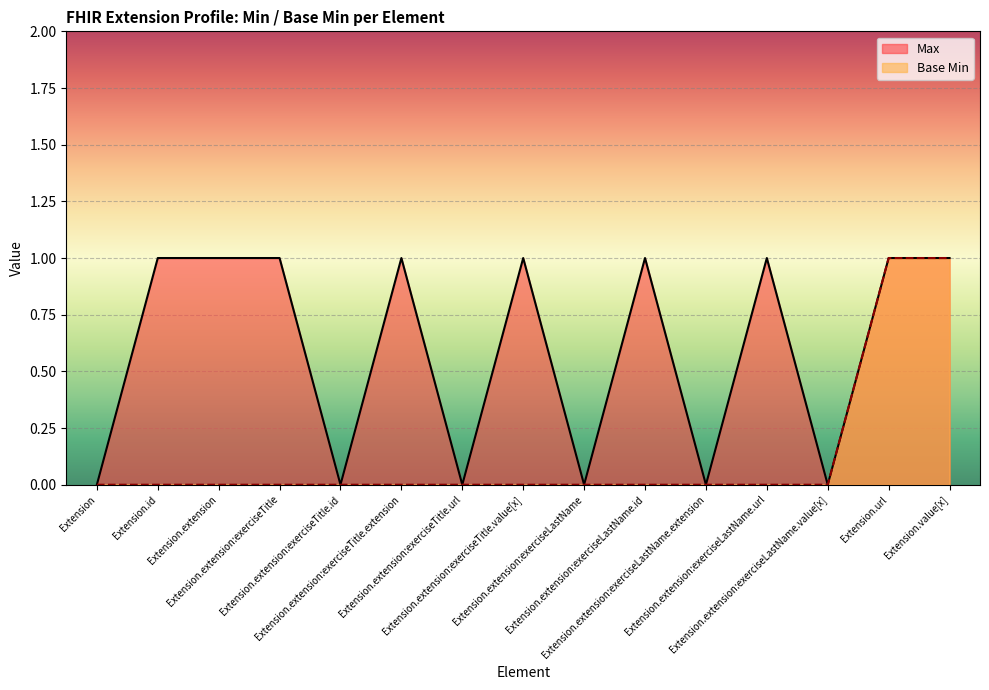

Which has a higher value, Extension.id or Extension.extension:exerciseLastName.extension?

Extension.id